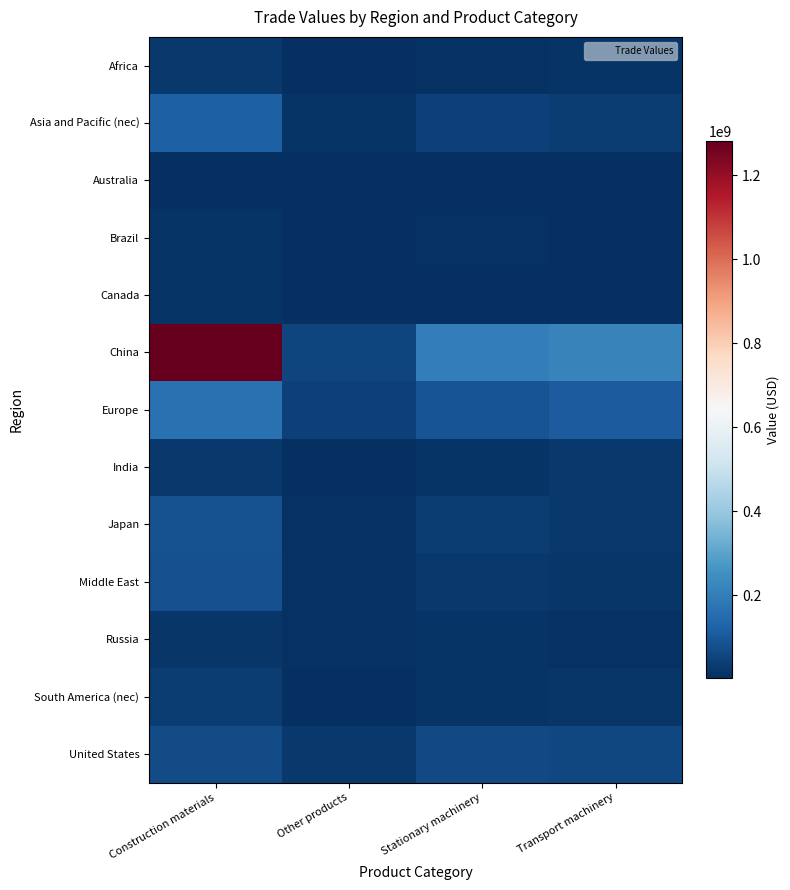

At which category is the sum across all series the highest?

Construction materials